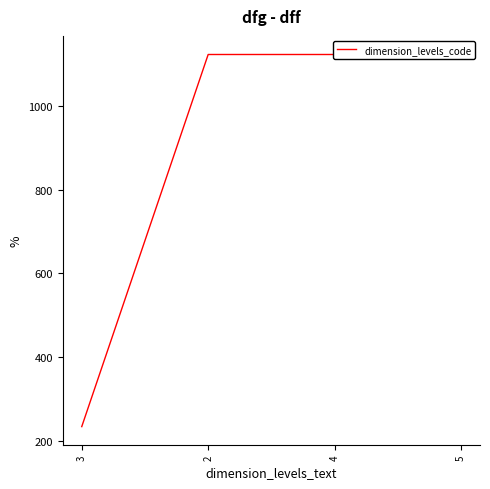

What is the difference between the maximum and minimum values?

889